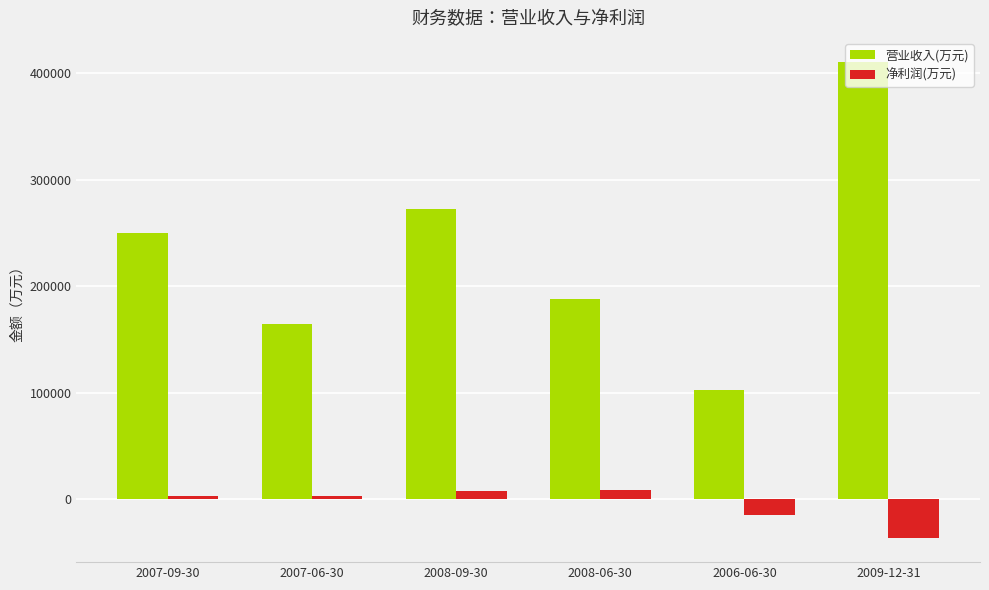

At which label does 营业收入(万元) reach its minimum?

2006-06-30